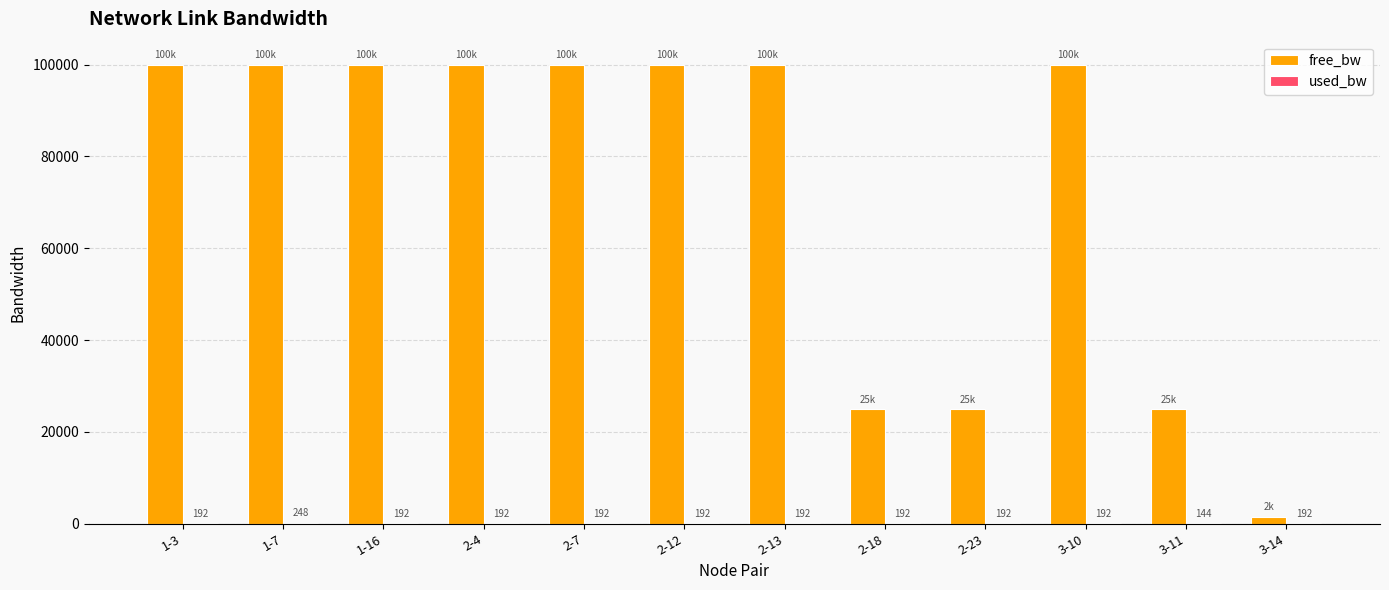

The free_bw series shows 99999.8 at 3-10. True or false?

True